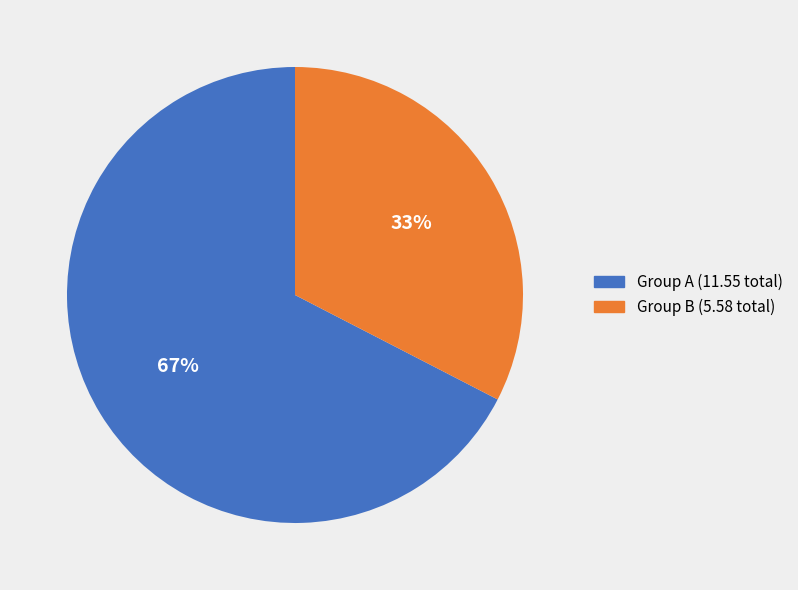

Do Group A (11.55 total) and Group B (5.58 total) together represent more than half of the pie?

Yes